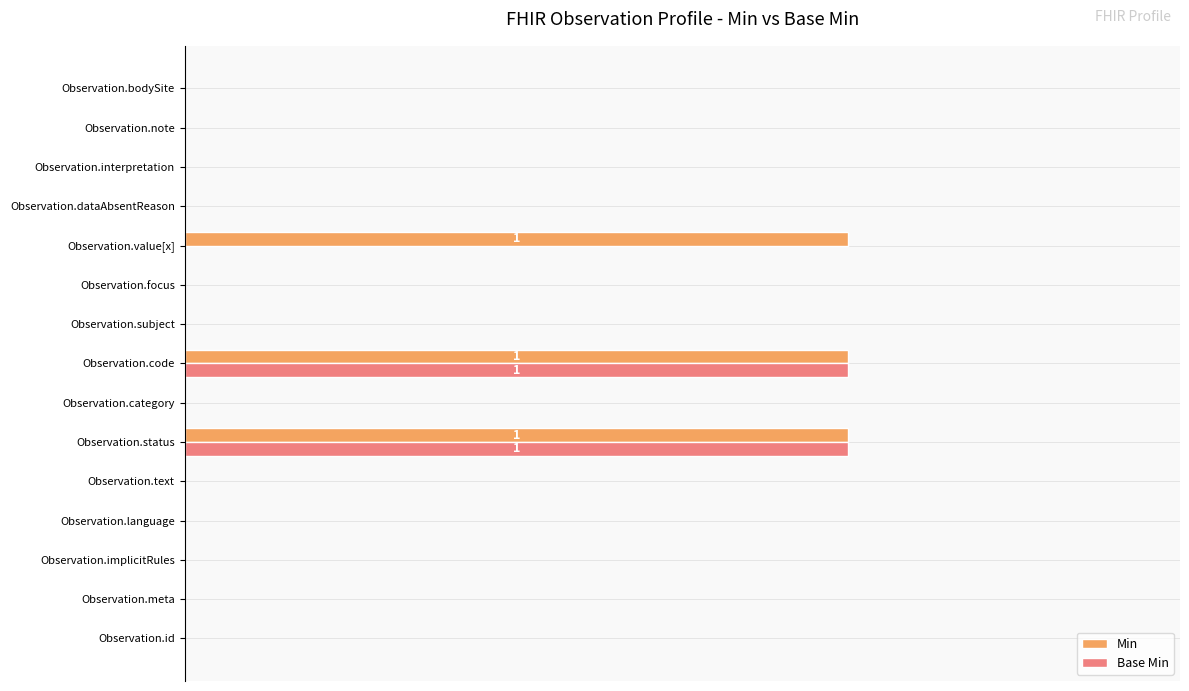

What are all the series names shown in the legend?

Min, Base Min